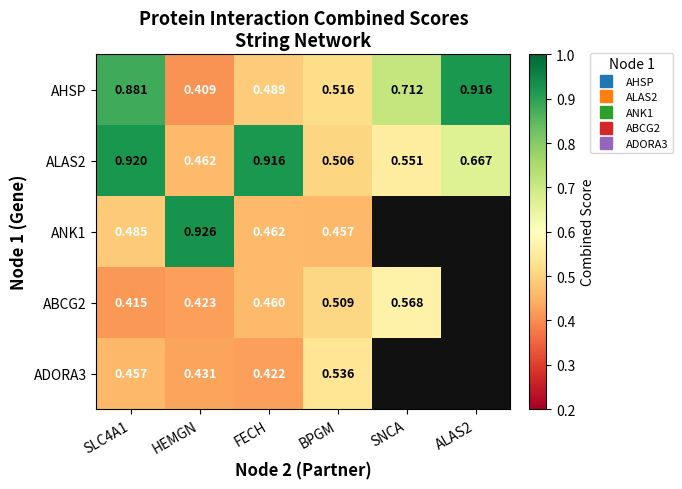

What is the difference between the highest and lowest values at ALAS2?

0.2